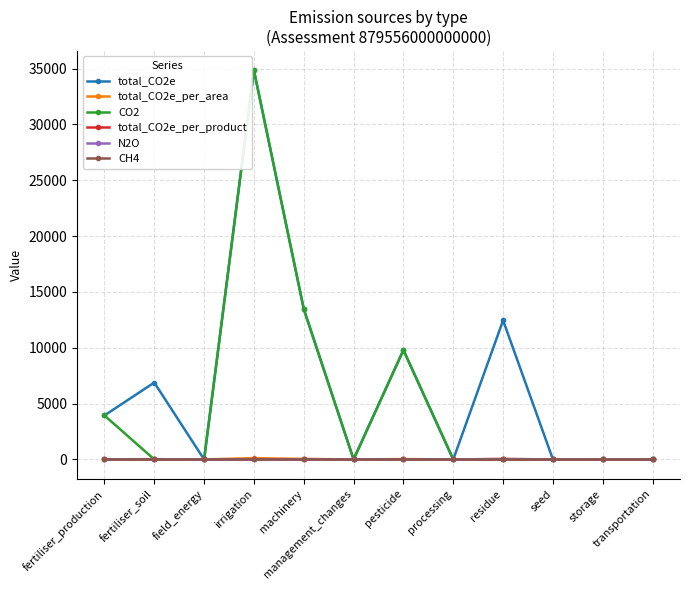

What are all the series names shown in the legend?

total_CO2e, total_CO2e_per_area, CO2, total_CO2e_per_product, N2O, CH4